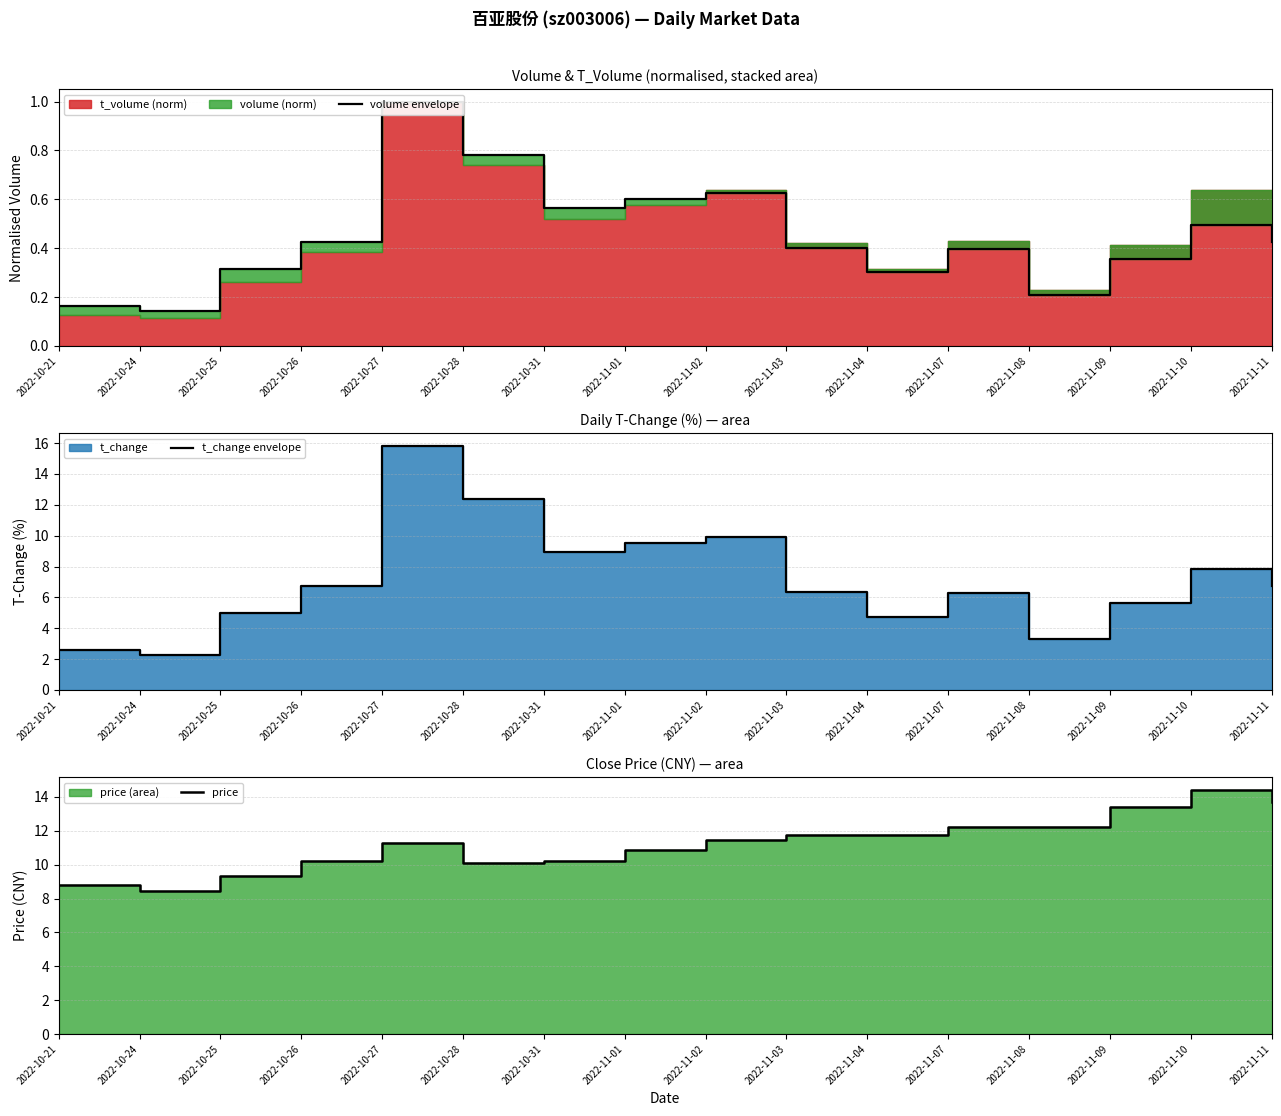

At which label does volume envelope reach its minimum?

2022-10-24